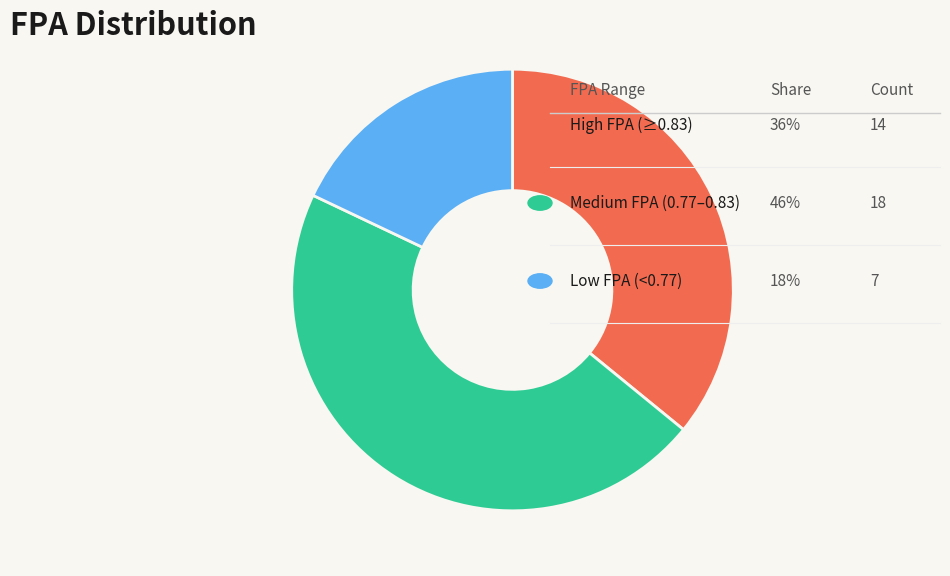

Count the number of slices in the pie.

3